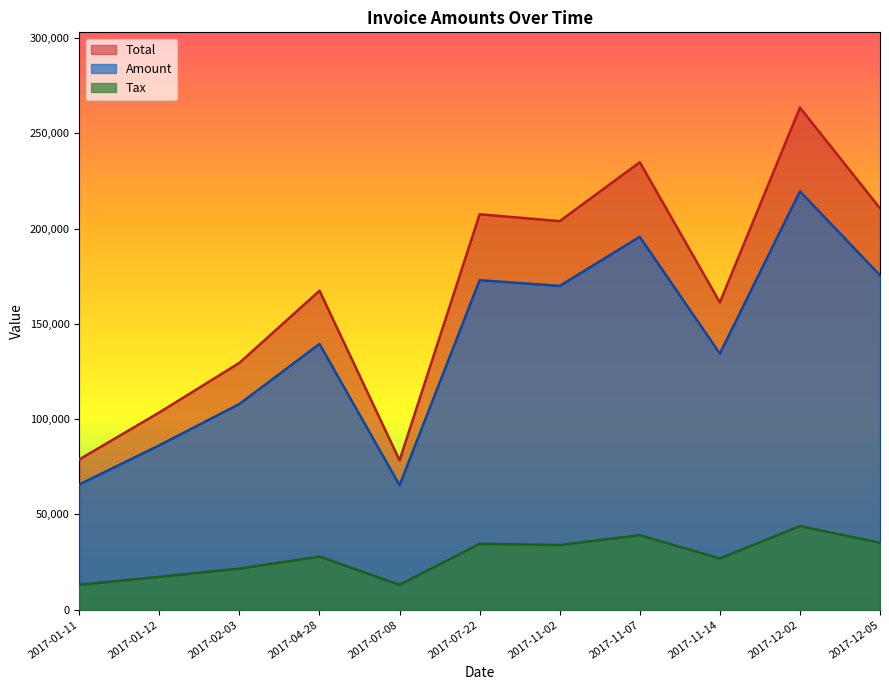

Is it true that Amount equals 219540.0 at 2017-12-02?

True